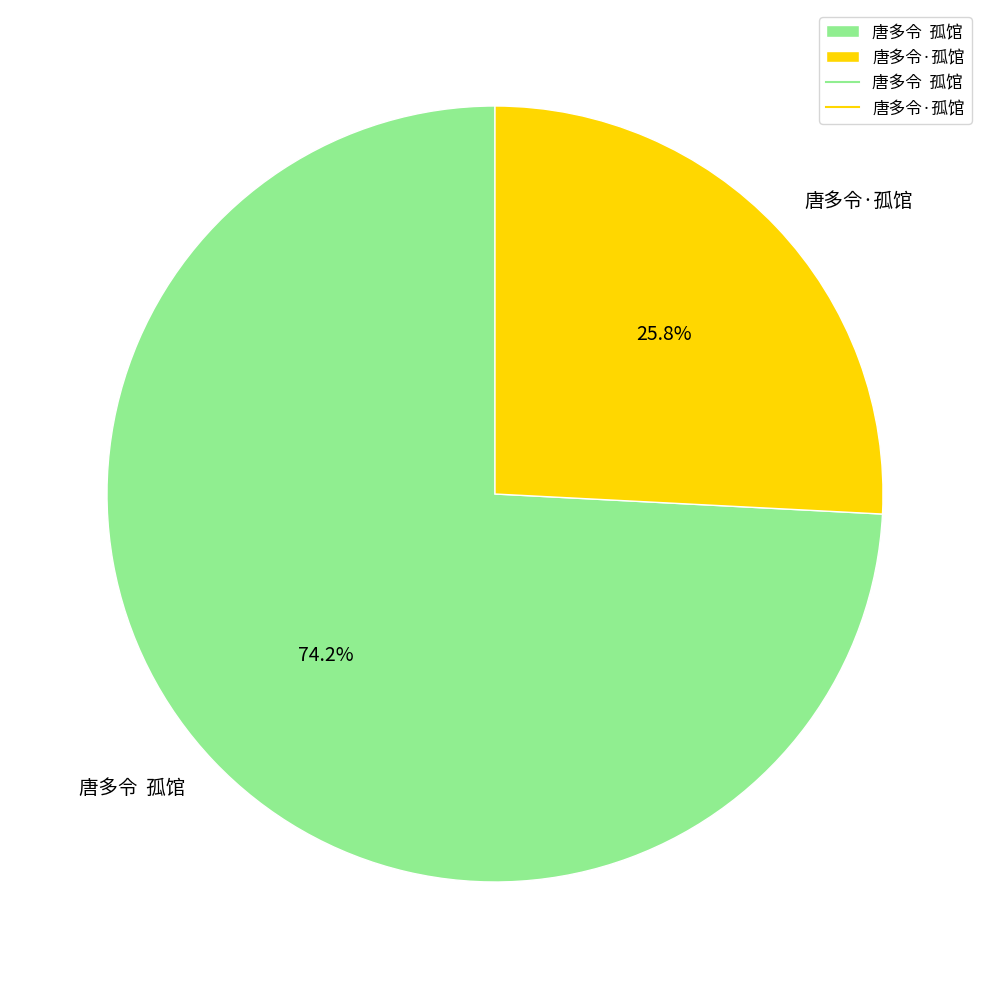

How many segments does this pie chart have?

2